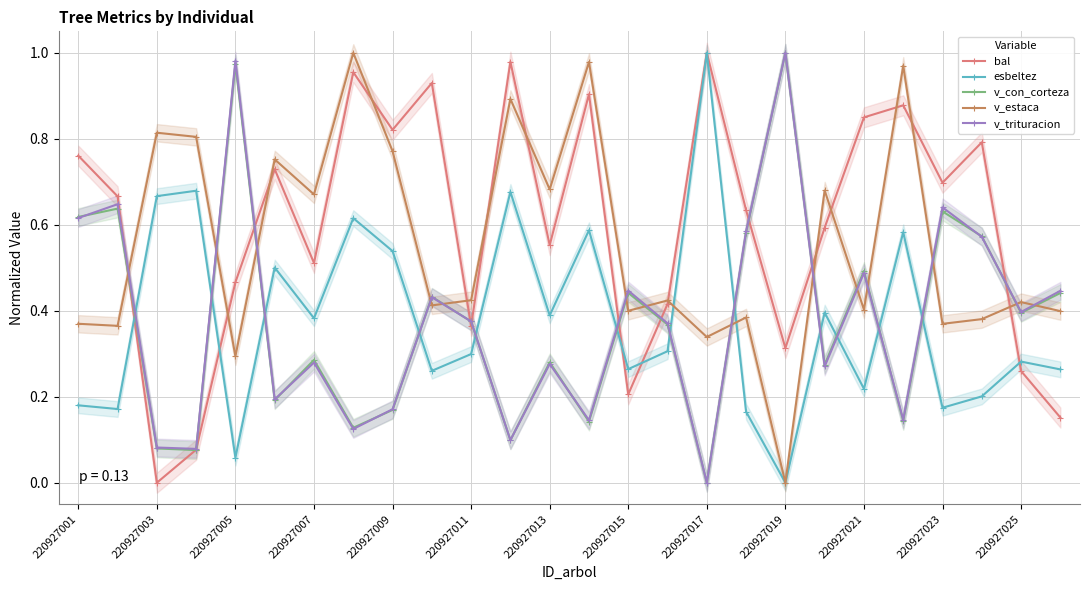

Which category has the lowest value in the v_estaca series?

220927019